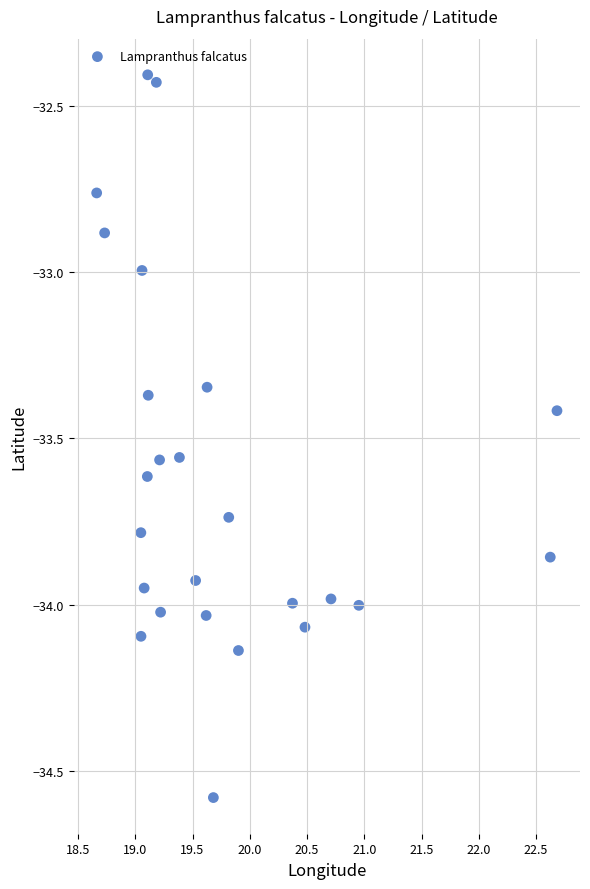

What is the range of Y values (max minus min)?

2.2